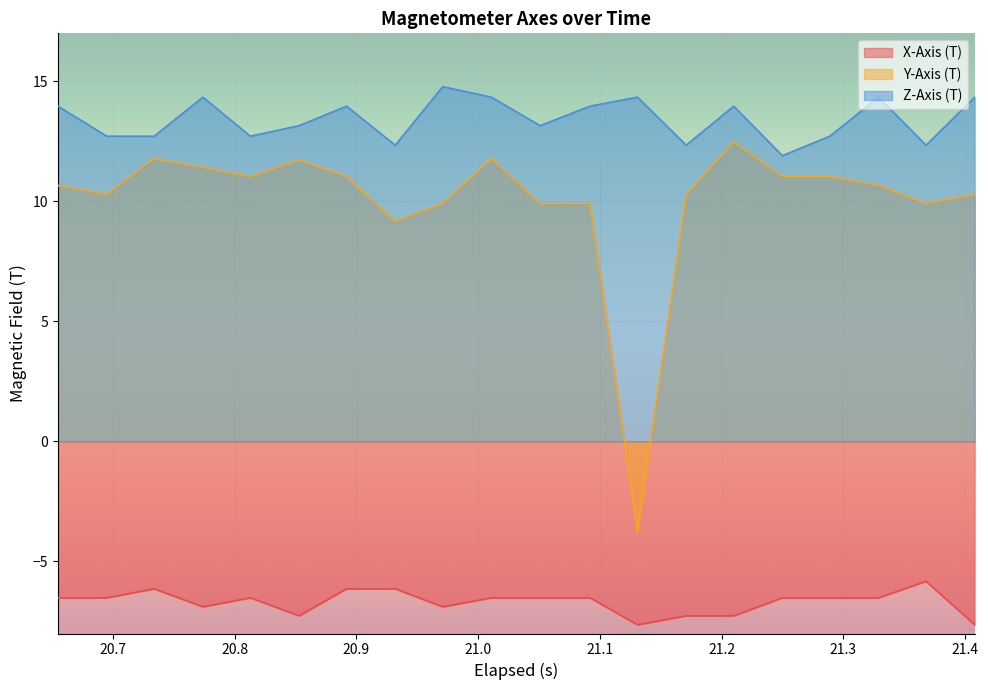

True or false: Z-Axis (T) and Y-Axis (T) intersect in this chart.

False